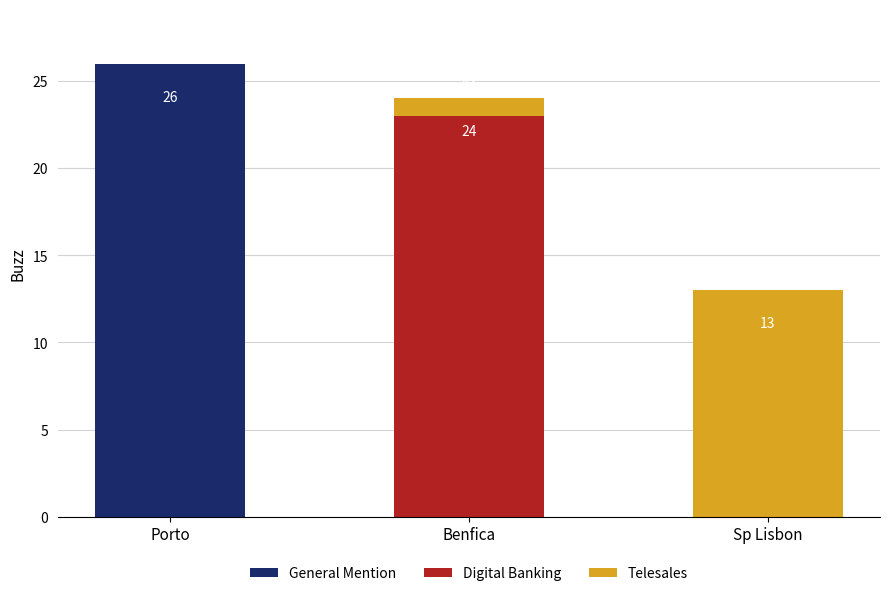

What is the sum of all General Mention values?

26